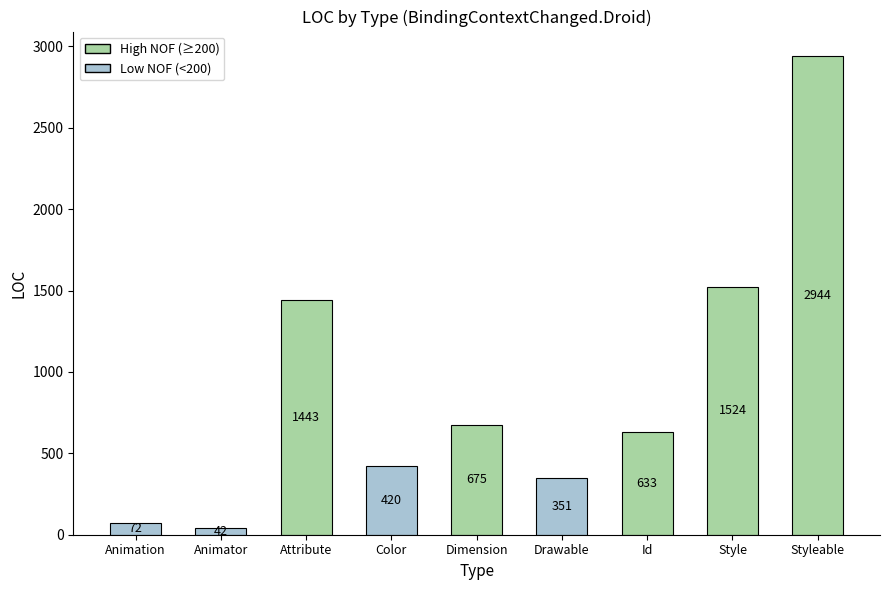

What position from the right is Id?

3